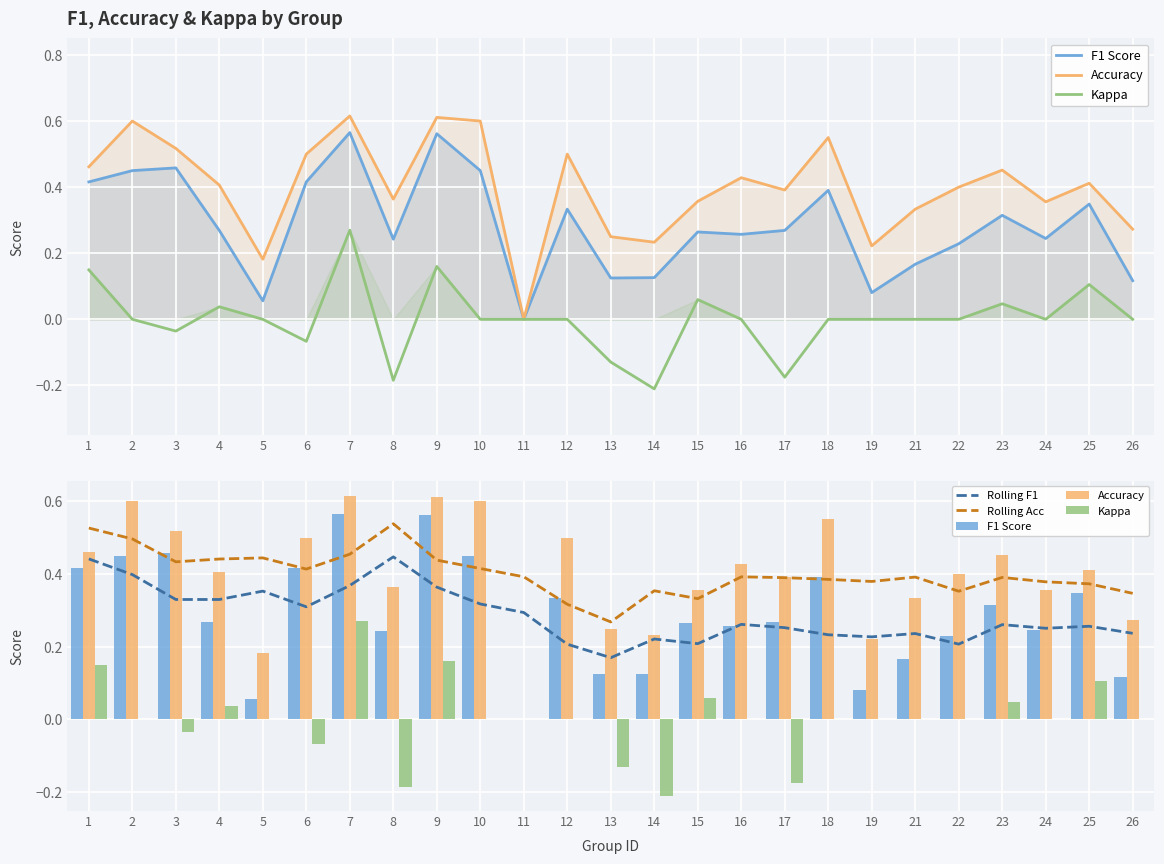

The value of Accuracy at 21 is 0.1. True or false?

False